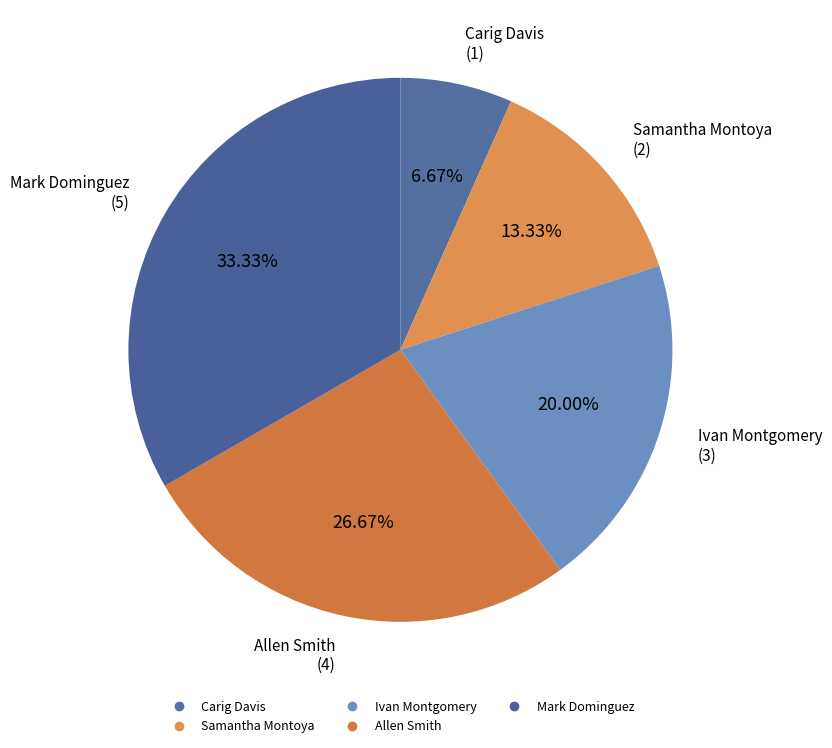

How many segments does this pie chart have?

5